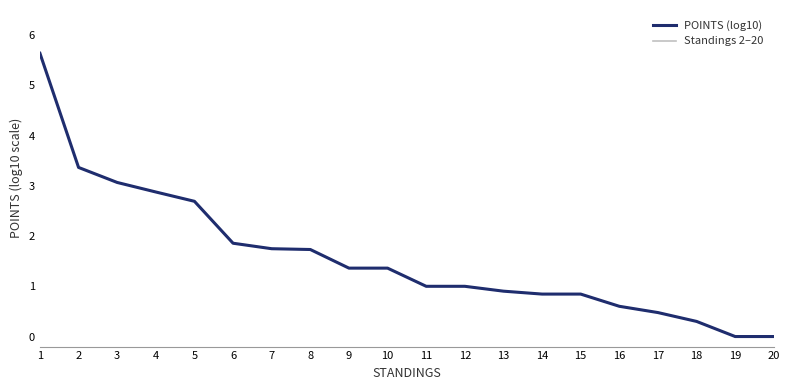

True or false: the data shows 0.0 at 19.

True